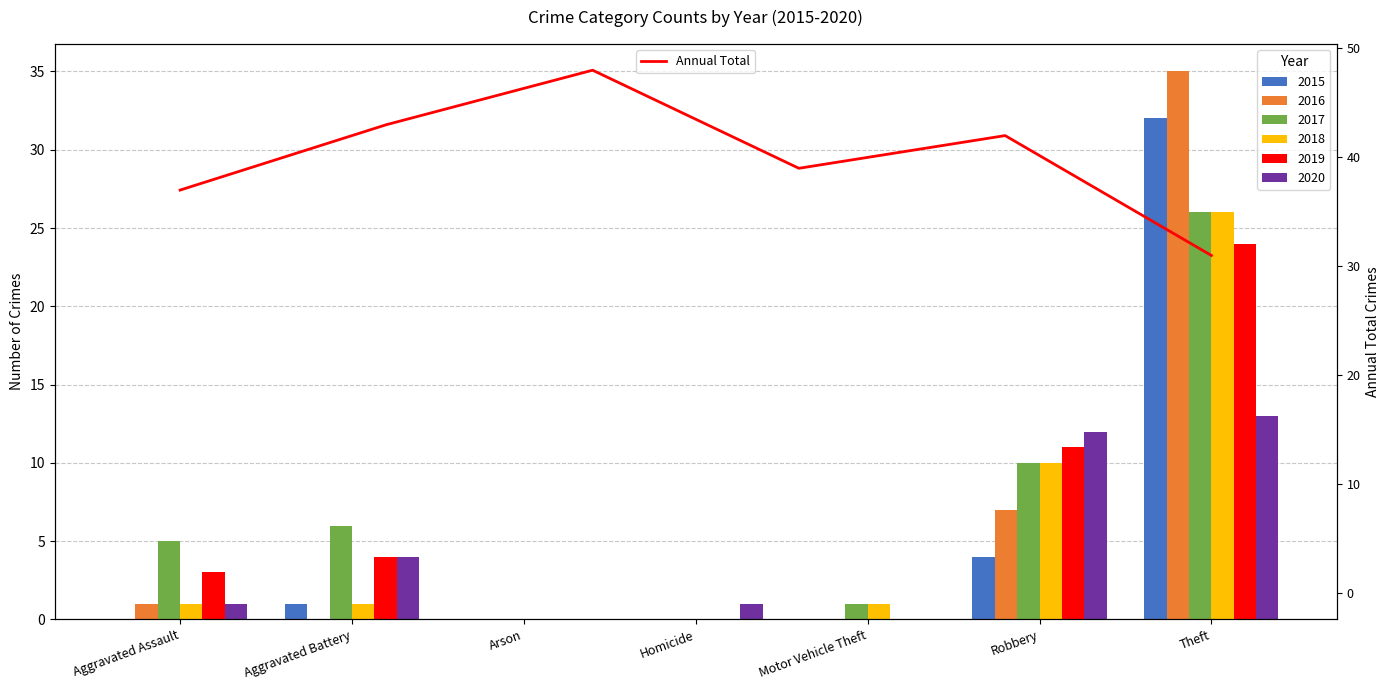

What is the minimum value for Annual Total?

31